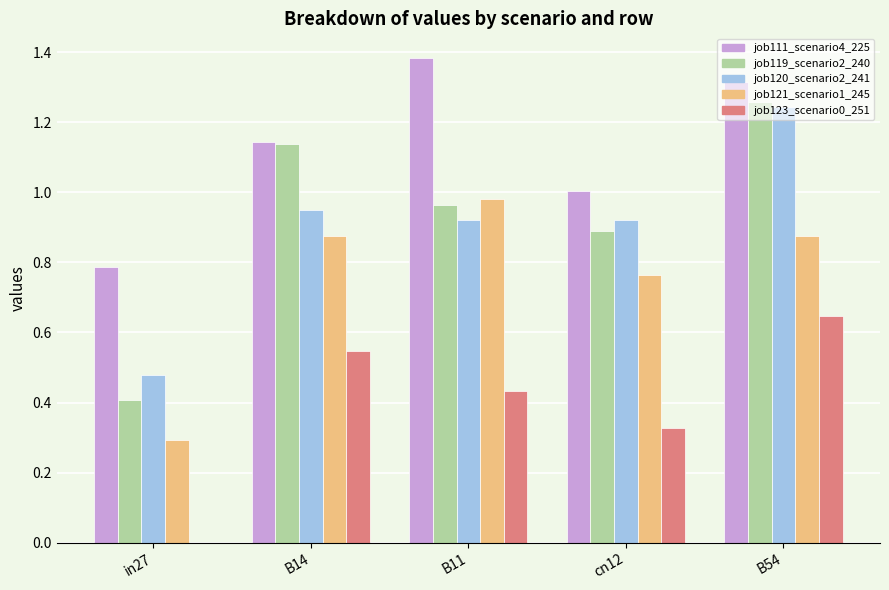

Between B14 and B54, which series saw the biggest shift?

job120_scenario2_241